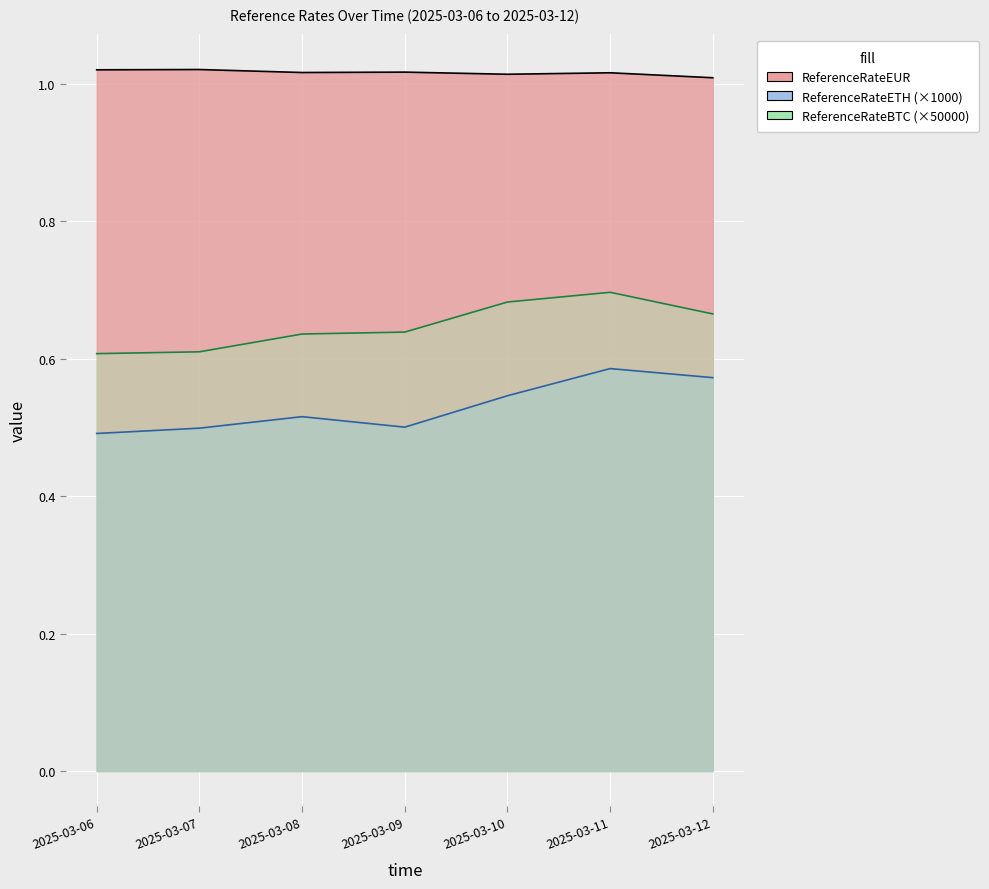

List the labels in order of ReferenceRateEUR value, largest first.

2025-03-07, 2025-03-06, 2025-03-09, 2025-03-08, 2025-03-11, 2025-03-10, 2025-03-12